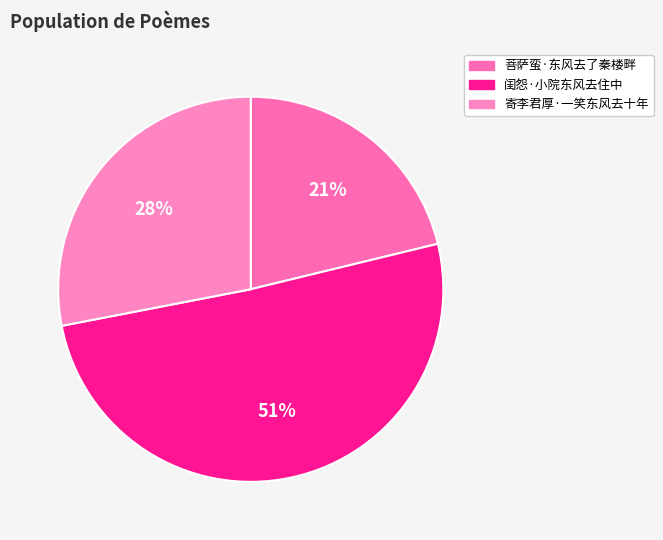

Rank the categories by value from lowest to highest.

菩萨蛮·东风去了秦楼畔, 寄李君厚·一笑东风去十年, 闺怨·小院东风去住中